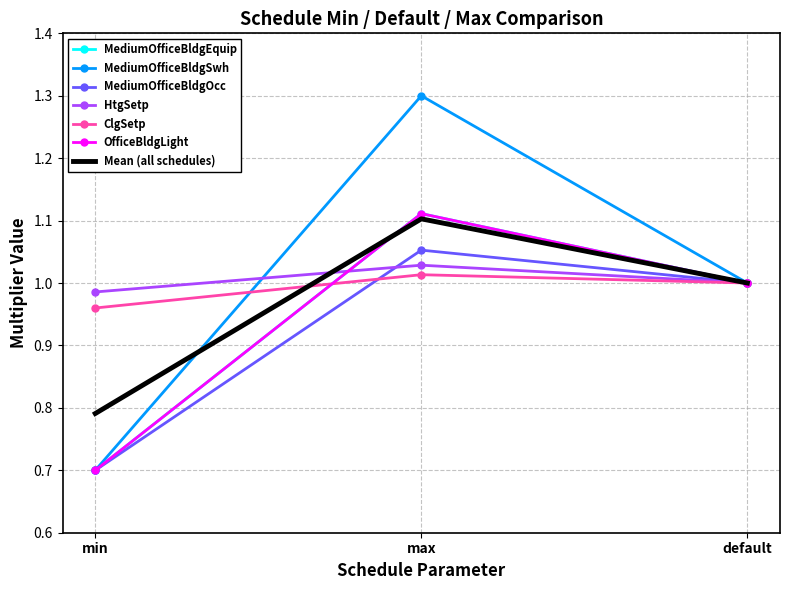

Which series has the largest total across all categories?

HtgSetp